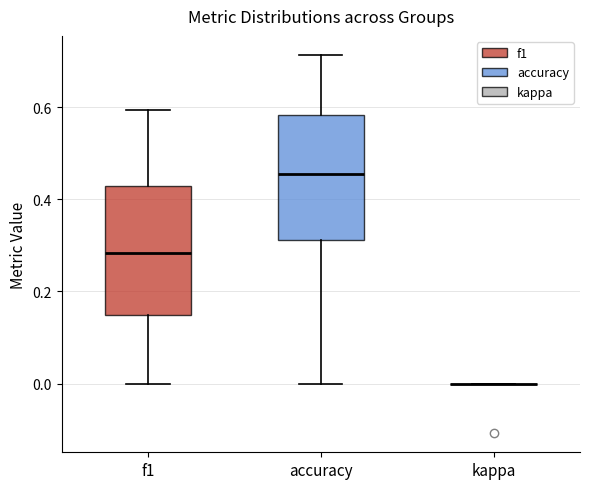

Reading left to right, transcribe this box plot: for each box, give where its median line is, the range the box spans, and where its two whiskers end, as read against the y-axis. The values are not printed on the chart, so give them approximately, as read against the axis.

f1: median 0.28, box 0.14 to 0.42, whiskers 0.00 to 0.60
accuracy: median 0.46, box 0.32 to 0.58, whiskers 0.00 to 0.72
kappa: box collapsed to a line at 0.00, whiskers 0.00 to 0.00